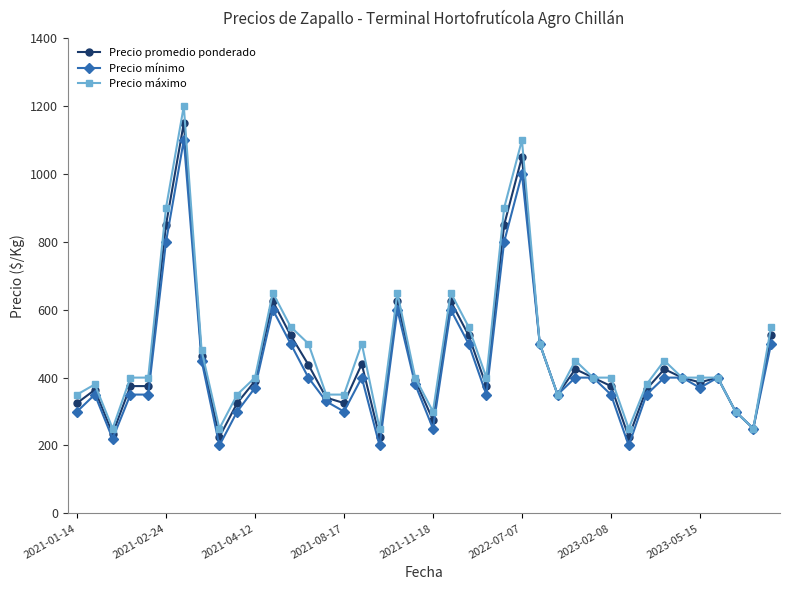

True or false: Precio máximo has more than 0 points higher than both neighbors.

True